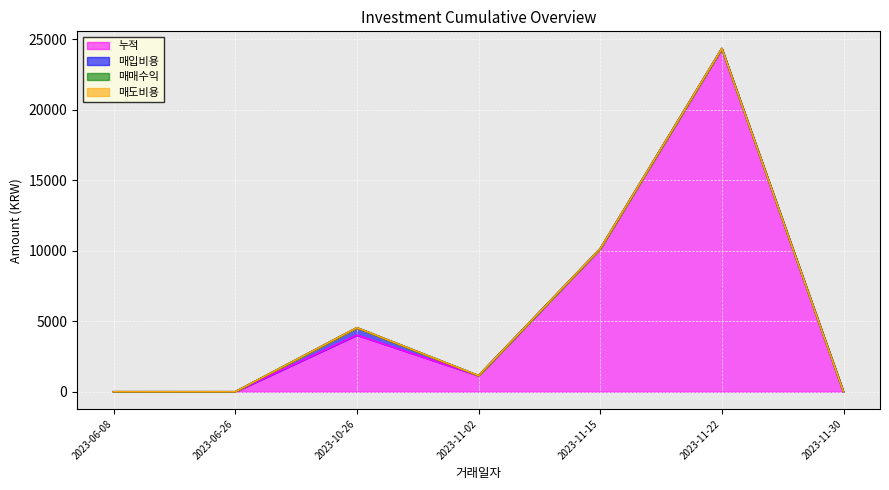

What is the greatest value displayed?

24332